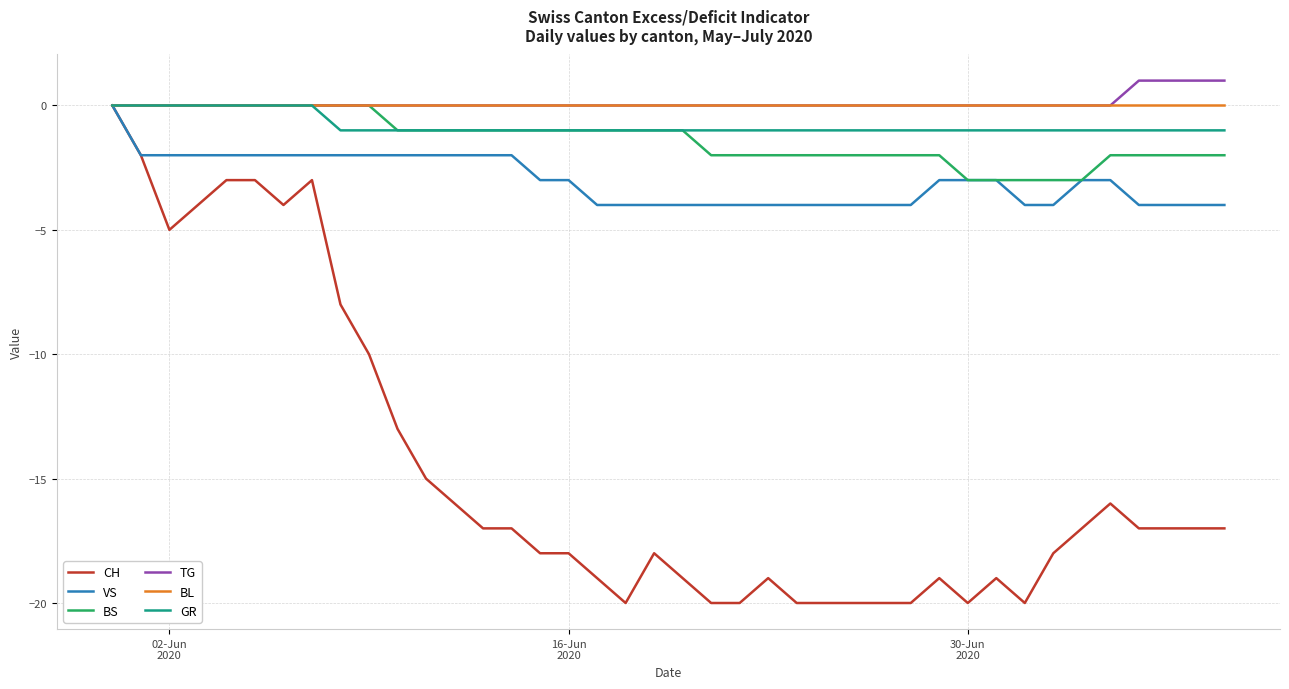

What is the minimum value shown in the chart?

-20